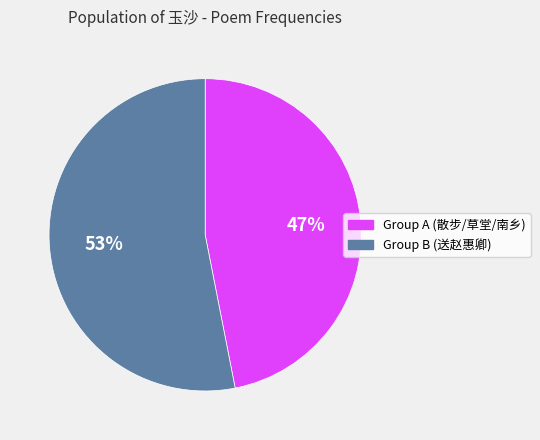

To the nearest percent, what percentage of the pie is Group B (送赵惠卿)?

53%